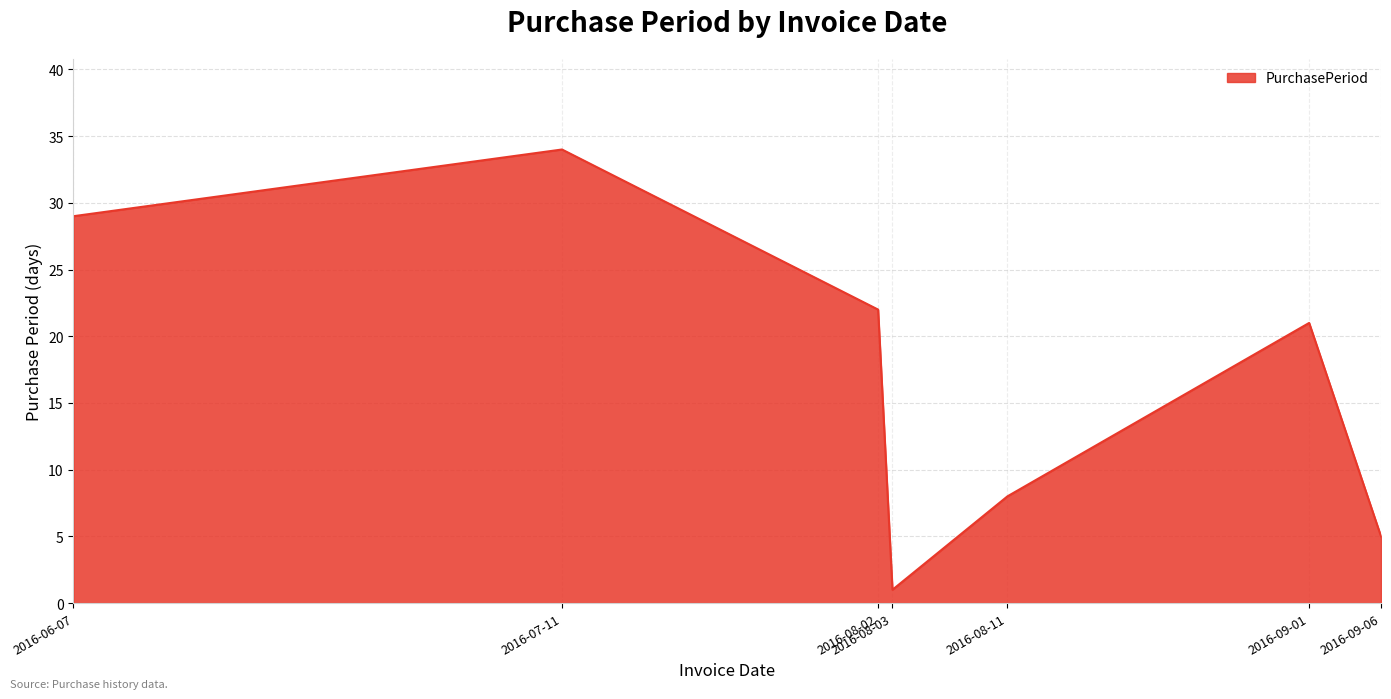

The value at 2016-09-06 is 5. True or false?

True